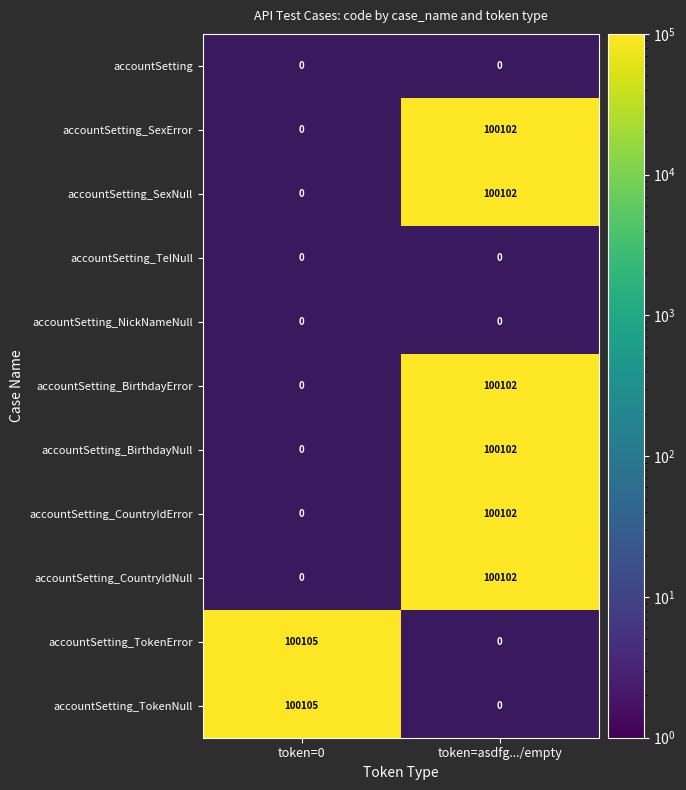

True or false: accountSetting_SexError has a value of 60121 at token=asdfg.../empty.

False